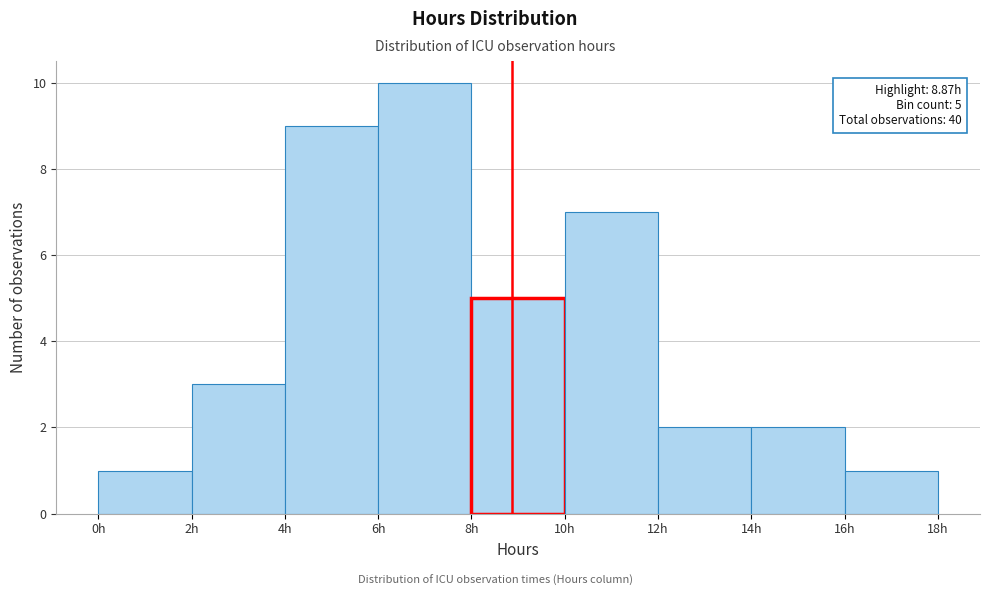

Which range on the x-axis has the tallest bar?

6 to 8